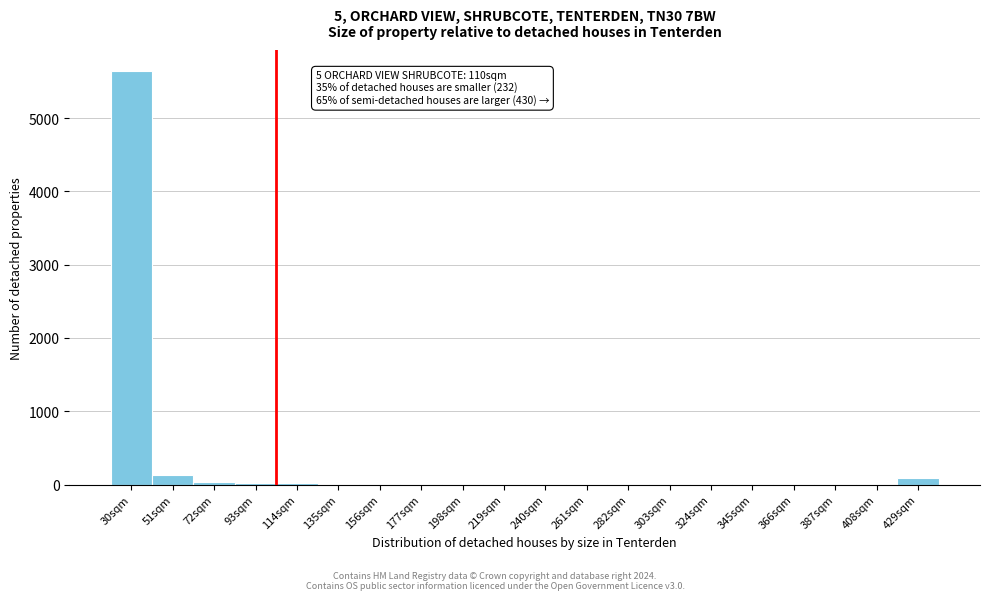

What is the sum of all values?

5991